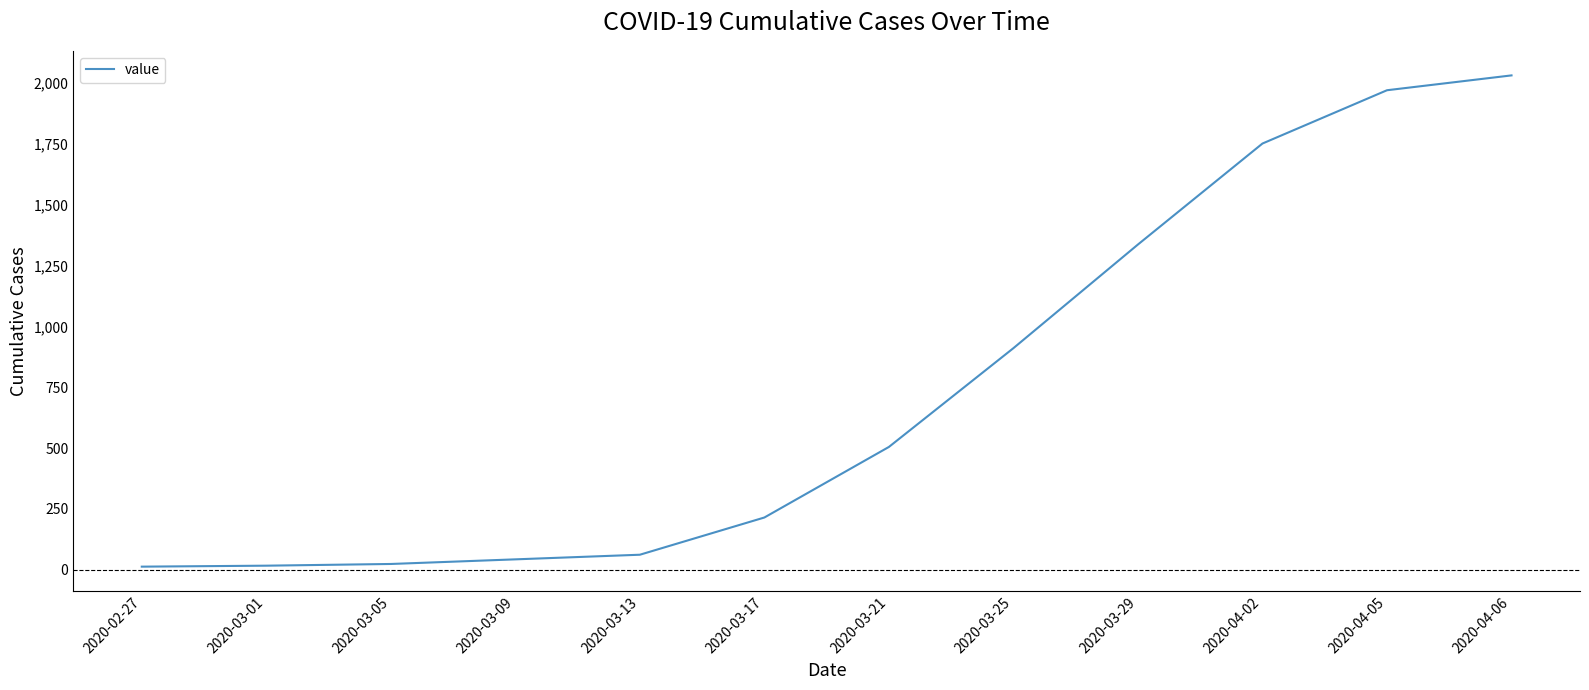

At which category does the chart reach its peak across all series?

2020-04-06